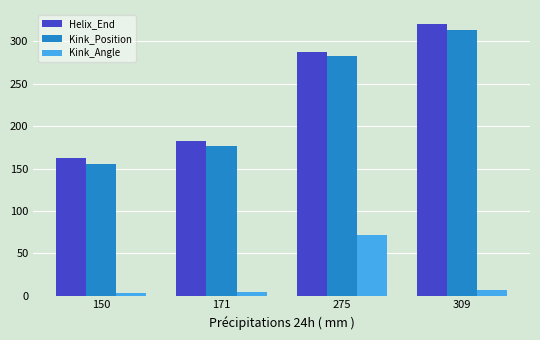

What is the value of the Helix_End bar at the 3rd from the left?

287.0